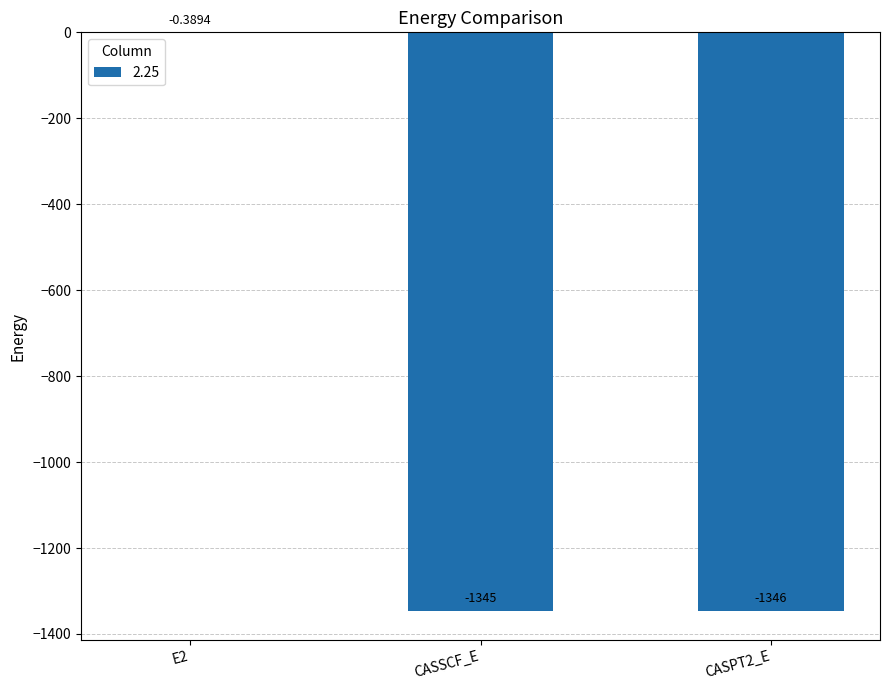

Where is the data nearest to the value -673?

CASSCF_E